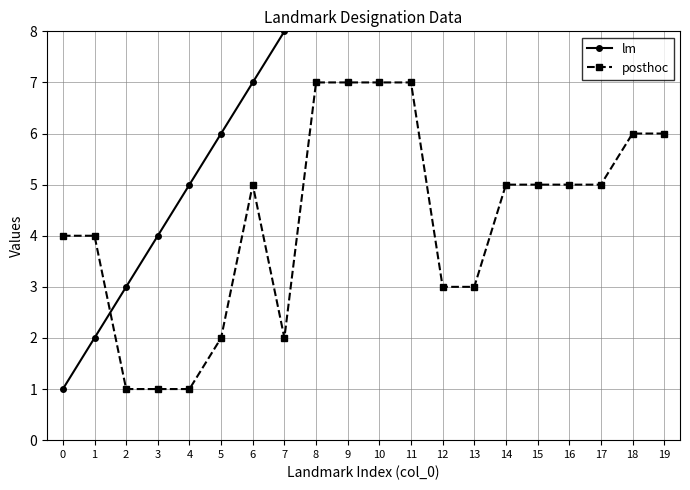

What is the sum of the posthoc values at 18 and 8?

13